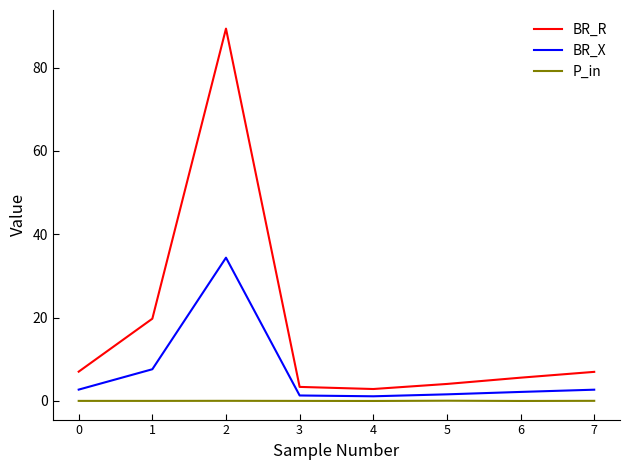

What is the lowest value of the BR_X series?

1.1